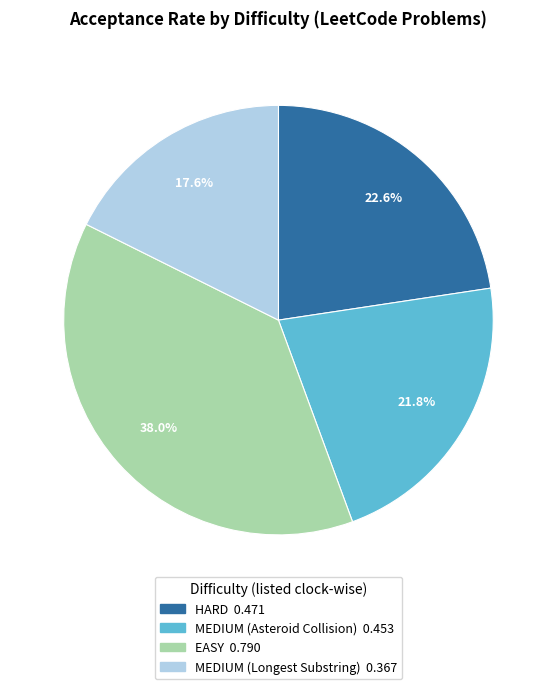

Between EASY and HARD, which is larger?

EASY